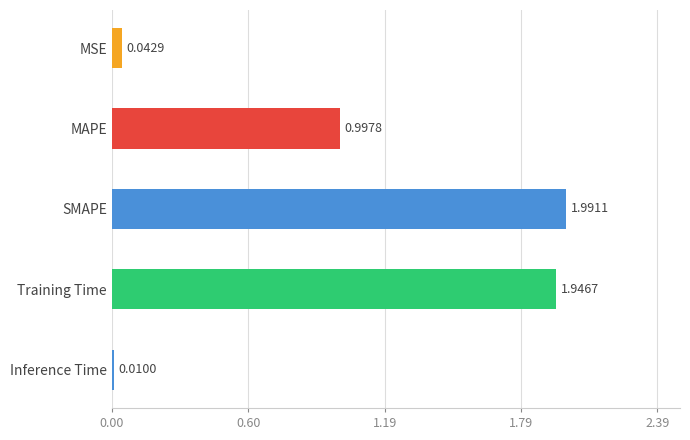

List the labels in order of value, largest first.

SMAPE, Training Time, MAPE, MSE, Inference Time